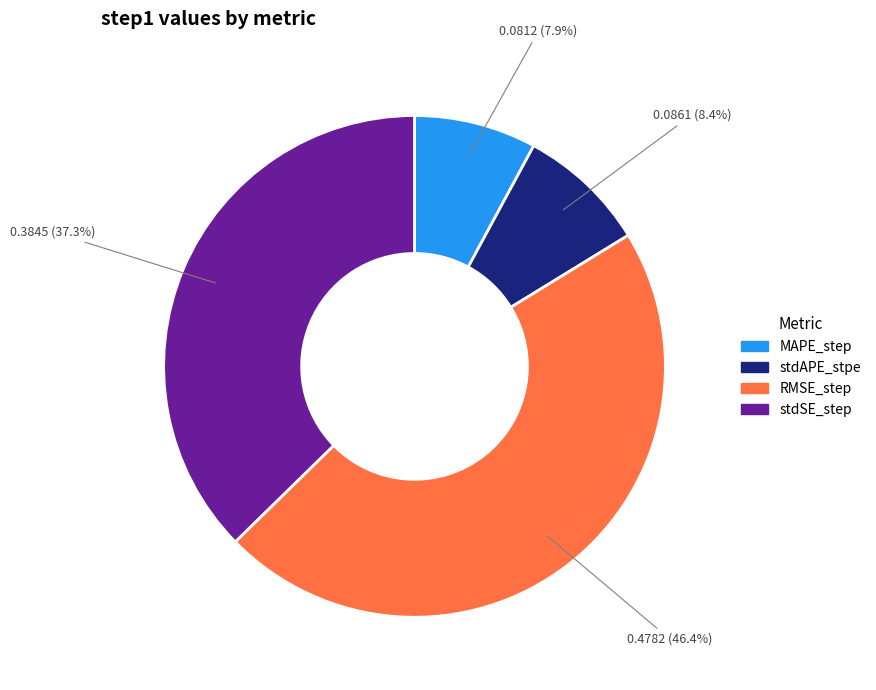

How much of the chart is everything except stdSE_step?

62.7%